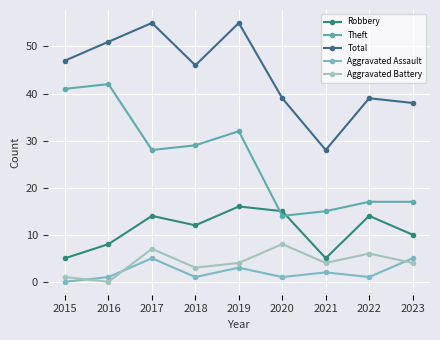

List the series in order of their peak value, lowest first.

Aggravated Assault, Aggravated Battery, Robbery, Theft, Total